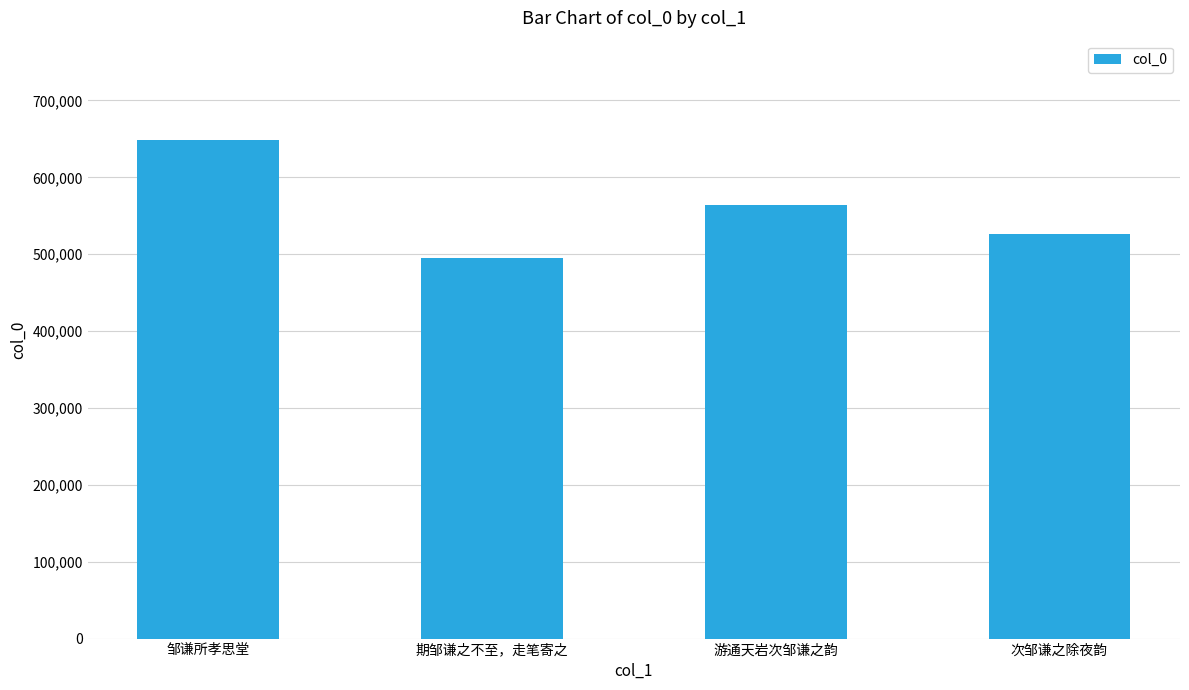

What is the change in value from 期邹谦之不至，走笔寄之 to 次邹谦之除夜韵?

+32169